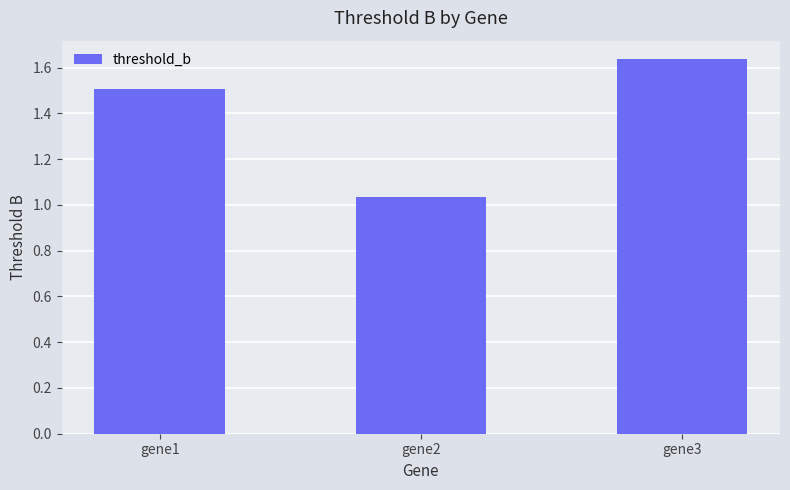

How many distinct data groups are displayed?

1